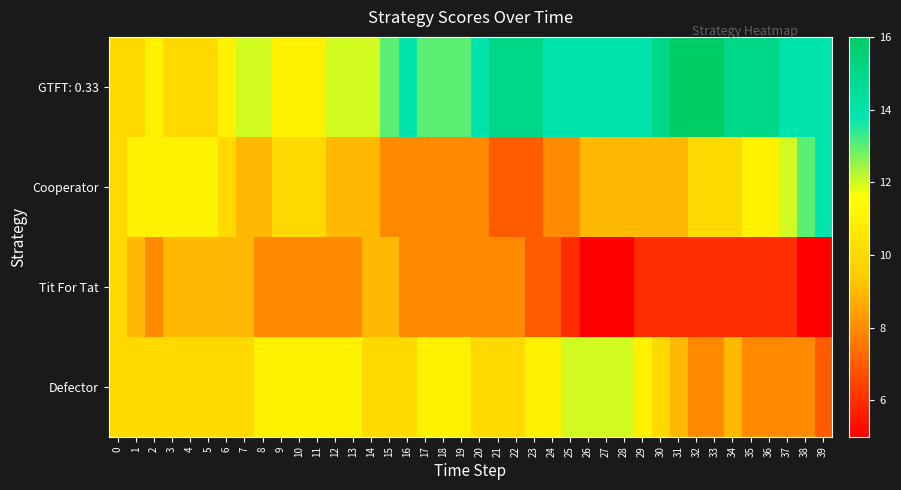

Reading left to right, list all the values displayed in this chart.

GTFT: 0.33: 0=10	1=10	2=11	3=10	4=10	5=10	6=11	7=12	8=12	9=11	10=11	11=11	12=12	13=12	14=12	15=13	16=14	17=13	18=13	19=13	20=14	21=15	22=15	23=15	24=14	25=14	26=14	27=14	28=14	29=14	30=15	31=16	32=16	33=16	34=15	35=15	36=15	37=14	38=14	39=14
Cooperator: 0=10	1=11	2=11	3=11	4=11	5=11	6=10	7=9	8=9	9=10	10=10	11=10	12=9	13=9	14=9	15=8	16=8	17=8	18=8	19=8	20=8	21=7	22=7	23=7	24=8	25=8	26=9	27=9	28=9	29=9	30=9	31=9	32=10	33=10	34=10	35=11	36=11	37=12	38=13	39=14
Tit For Tat: 0=10	1=9	2=8	3=9	4=9	5=9	6=9	7=9	8=8	9=8	10=8	11=8	12=8	13=8	14=9	15=9	16=8	17=8	18=8	19=8	20=8	21=8	22=8	23=7	24=7	25=6	26=5	27=5	28=5	29=6	30=6	31=6	32=6	33=6	34=6	35=6	36=6	37=6	38=5	39=5
Defector: 0=10	1=10	2=10	3=10	4=10	5=10	6=10	7=10	8=11	9=11	10=11	11=11	12=11	13=11	14=10	15=10	16=10	17=11	18=11	19=11	20=10	21=10	22=10	23=11	24=11	25=12	26=12	27=12	28=12	29=11	30=10	31=9	32=8	33=8	34=9	35=8	36=8	37=8	38=8	39=7